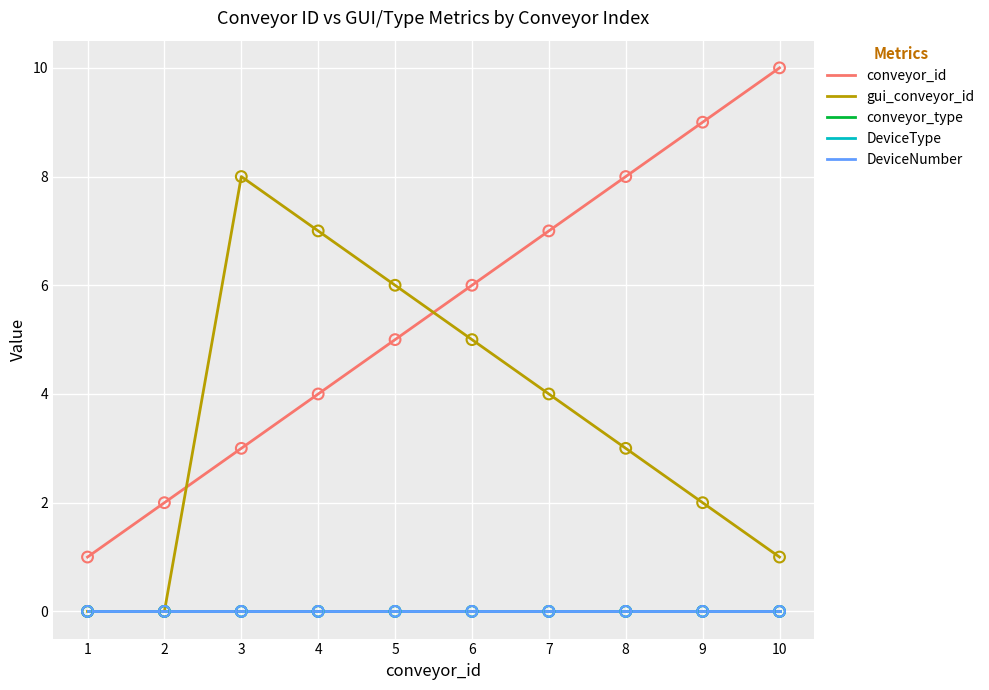

At which category is the sum across all series the highest?

3